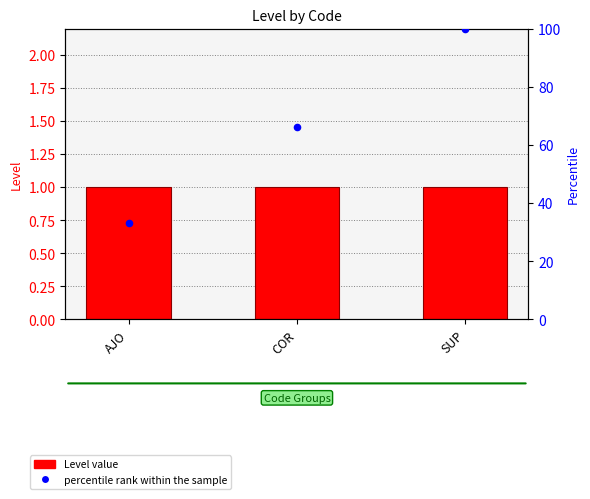

Is the value of percentile rank within the sample at AJO greater than the value of Level at COR?

Yes